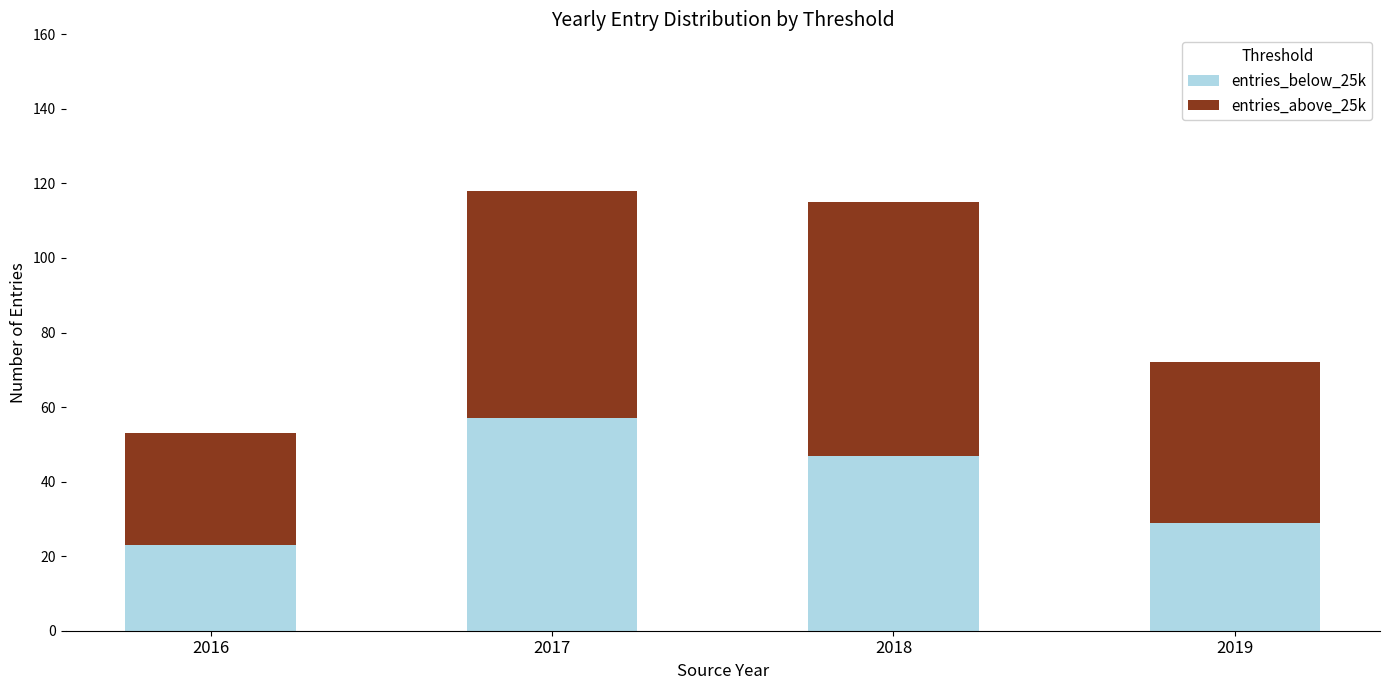

At which label does entries_below_25k reach its minimum?

2016